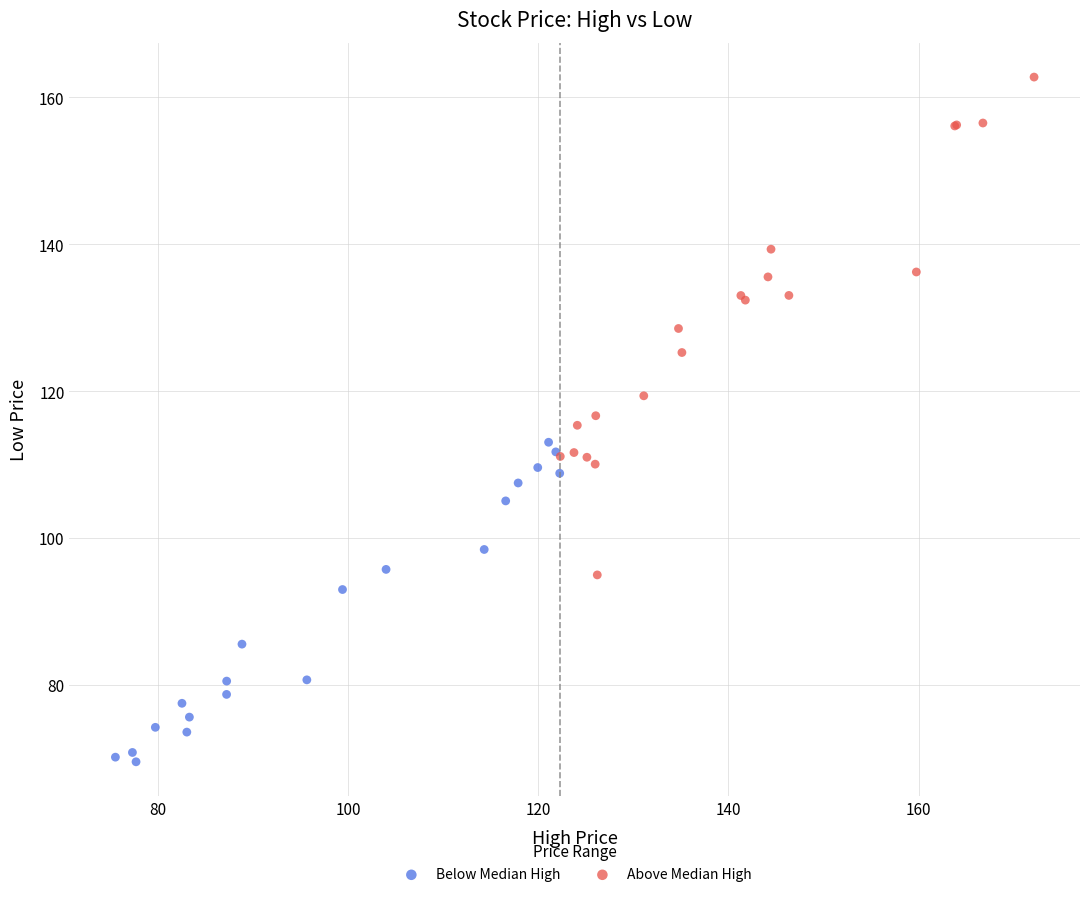

Which series reaches the minimum Y coordinate?

Below Median High